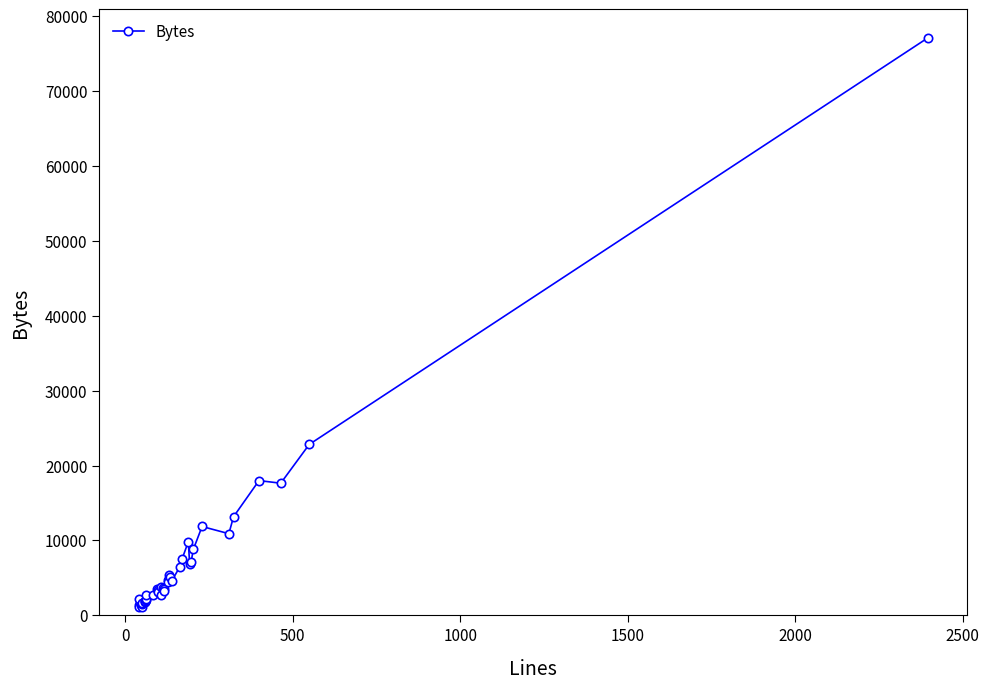

What position from the left is 2500?

7